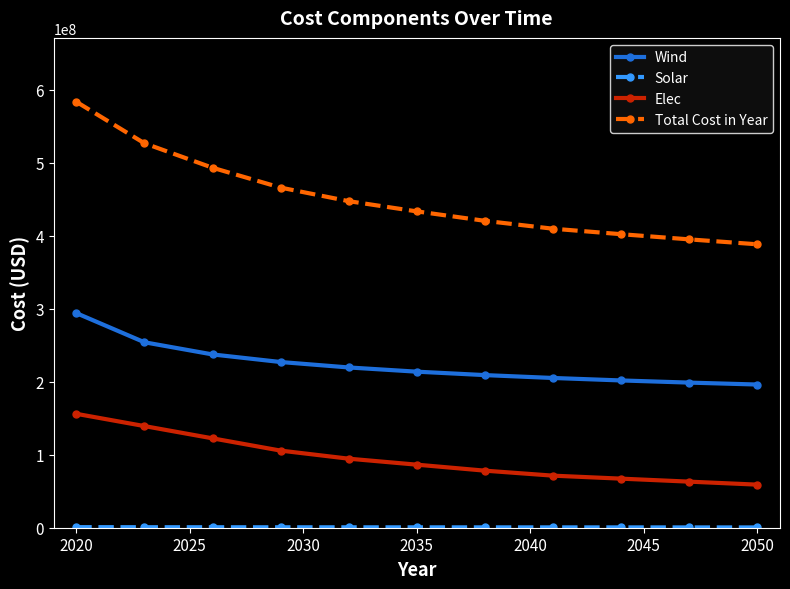

Count the number of data series in this chart.

4